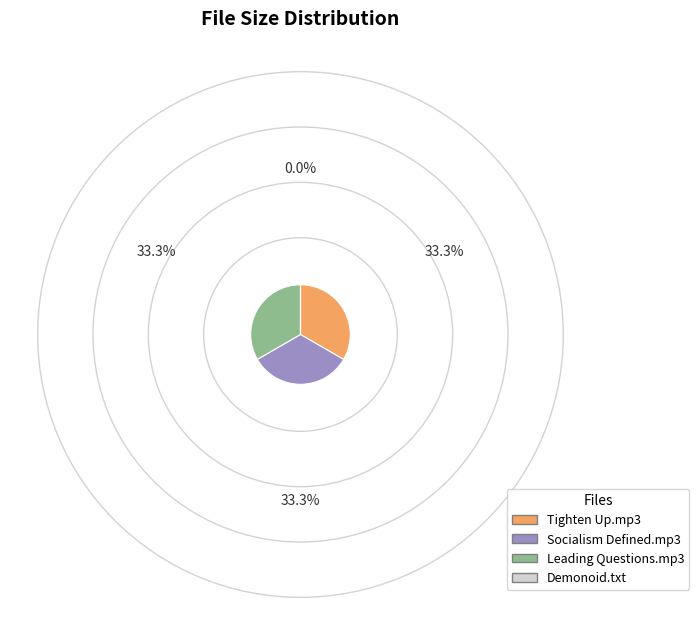

Is there any slice that represents more than half of the pie?

No